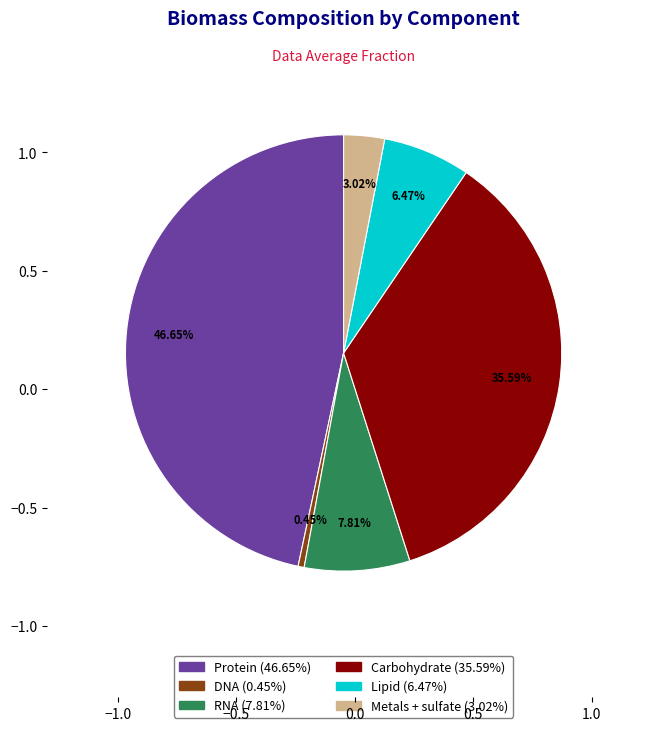

Is Protein the majority of the pie?

No